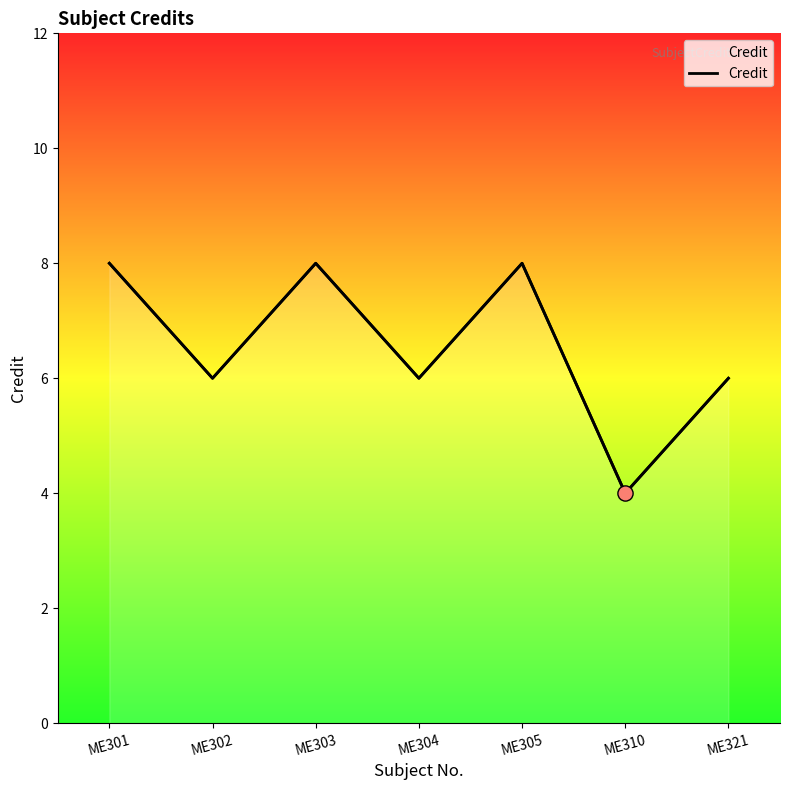

Approximately how many times larger is the value at ME310 compared to ME305?

0.5